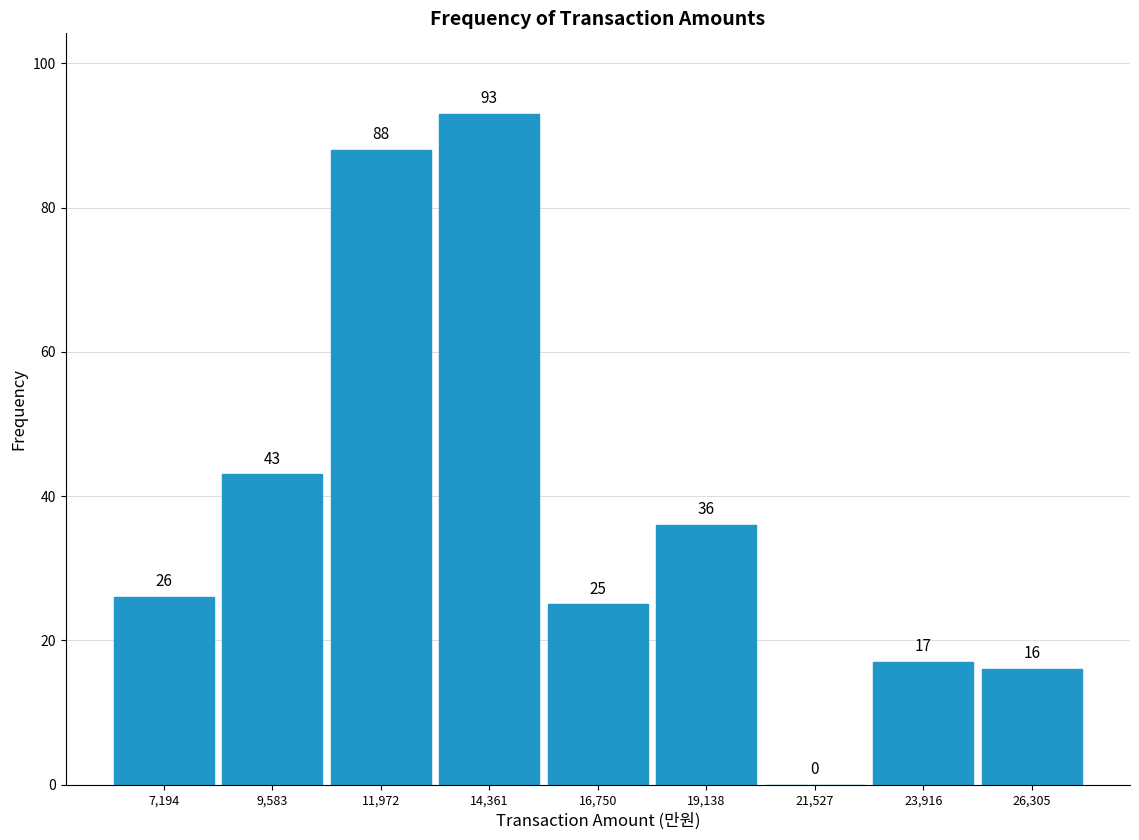

Which range on the x-axis has the tallest bar?

13000 to 15500